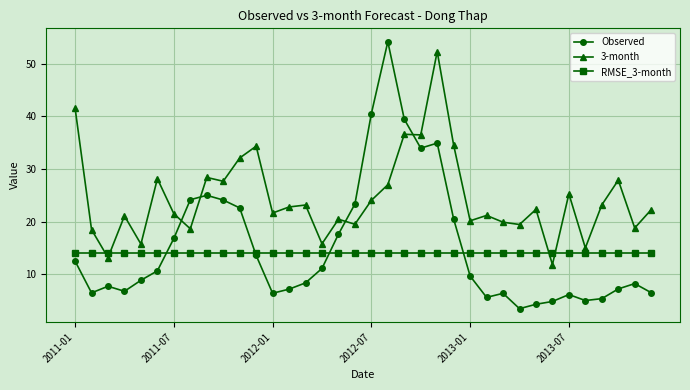

Which series has the largest total across all categories?

3-month